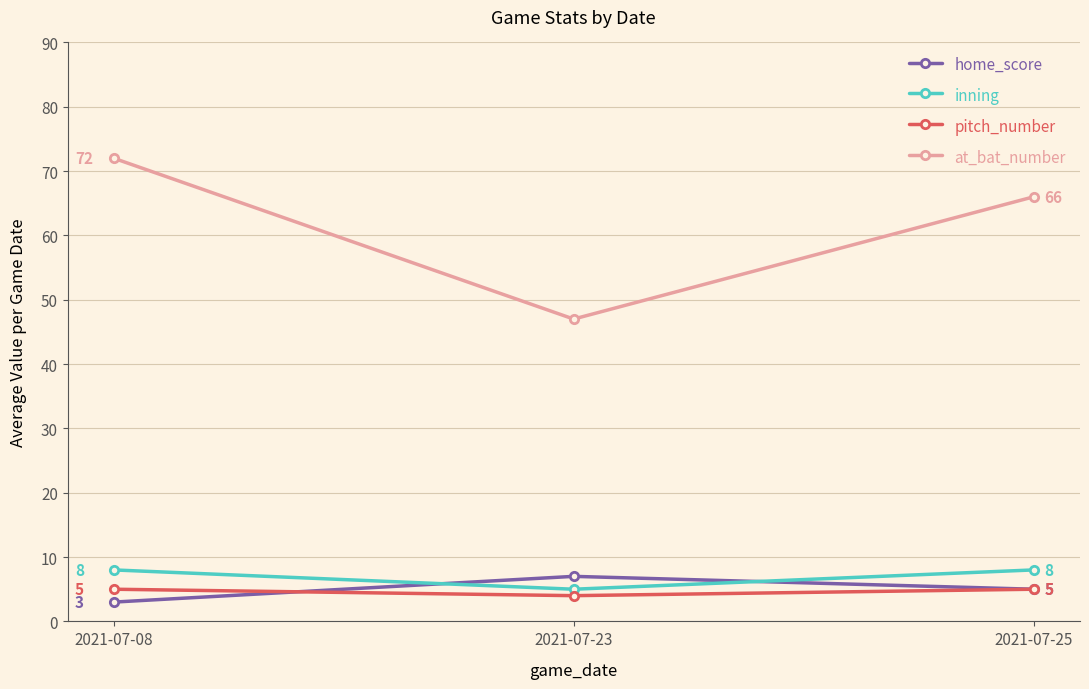

Is the value of at_bat_number at 2021-07-25 greater than the value of home_score at 2021-07-23?

Yes